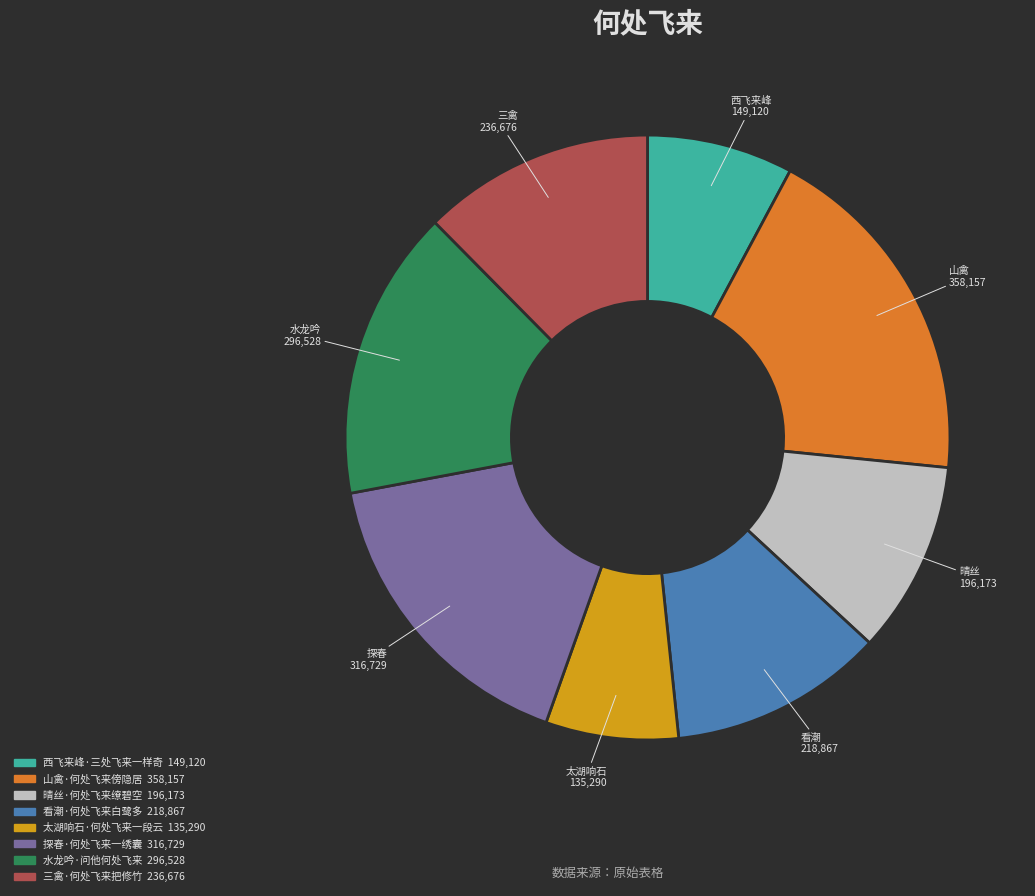

Does any single category account for the majority?

No